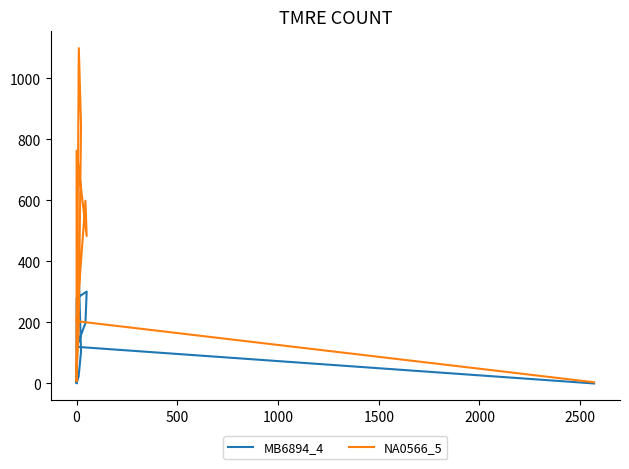

Is this an area chart (filled region under the line)?

No